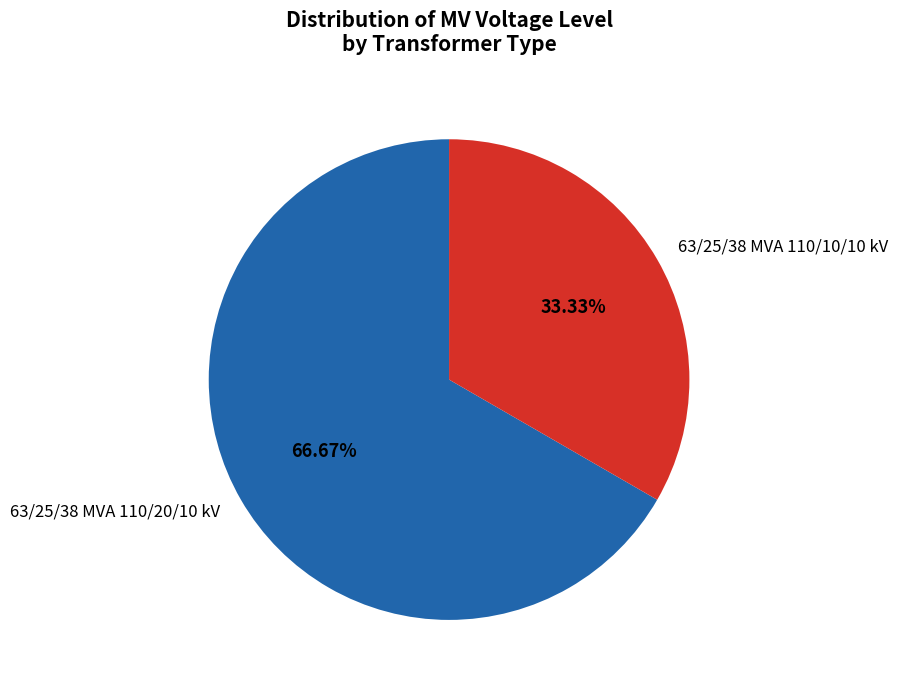

Rank the categories by value from lowest to highest.

63/25/38 MVA 110/10/10 kV, 63/25/38 MVA 110/20/10 kV